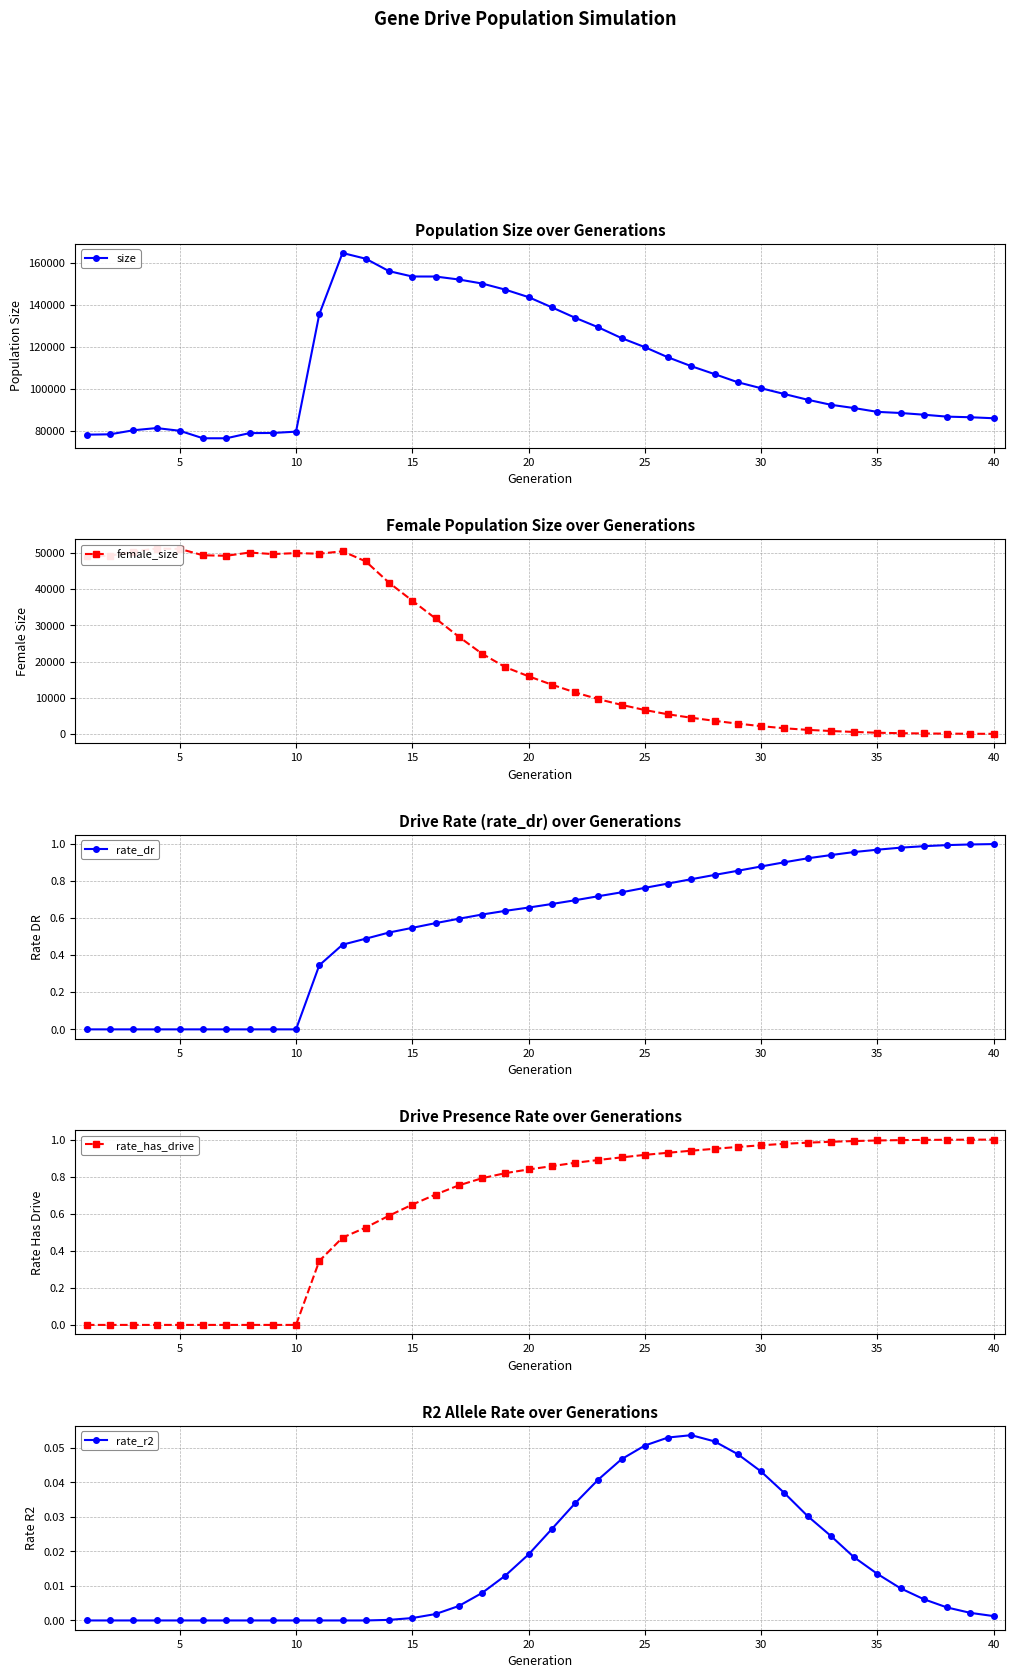

True or false: size and rate_r2 cross at least once.

False